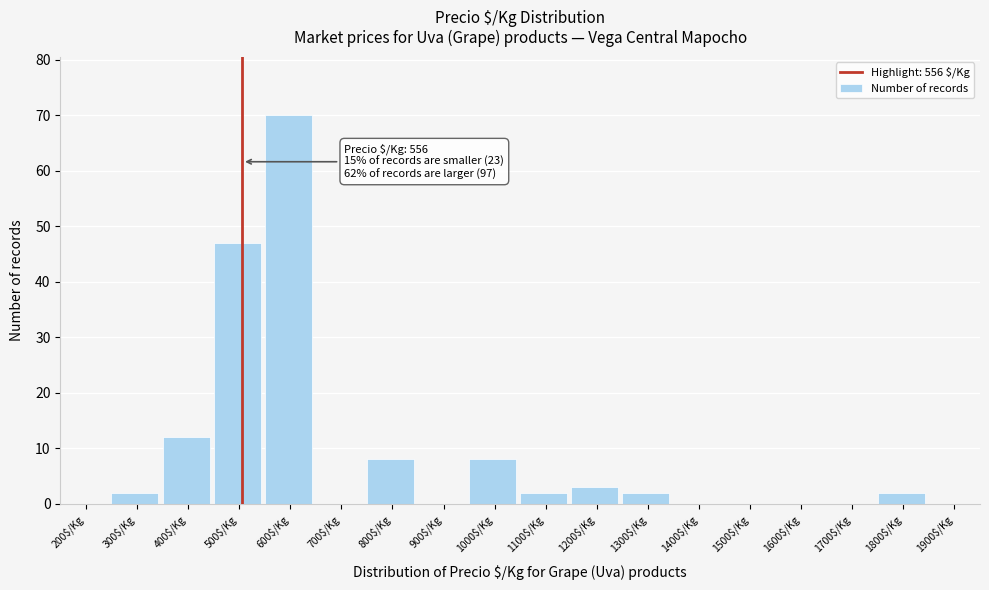

The chart shows a value of 0 at 700$/Kg. True or false?

True